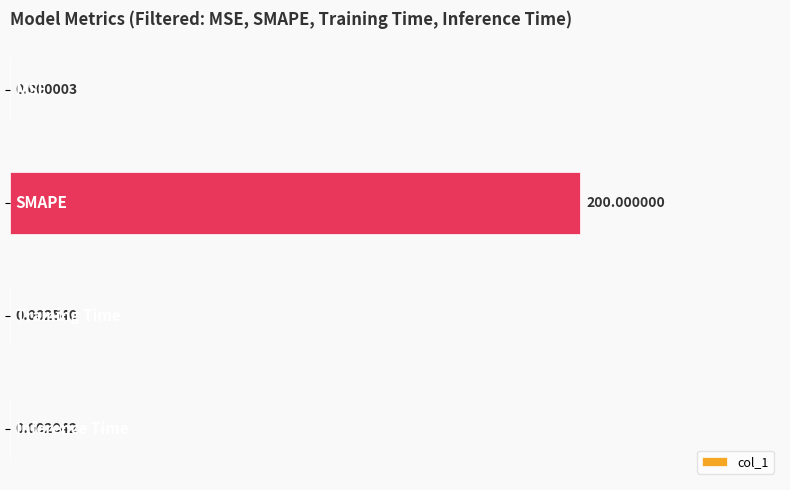

What is the average value?

50.0